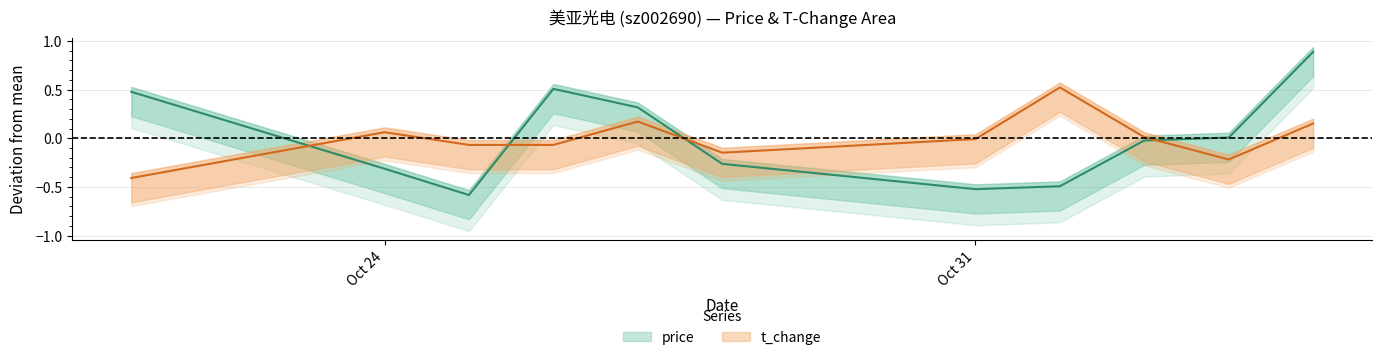

Where do t_change and price first cross each other?

2022-10-21 and 2022-10-24